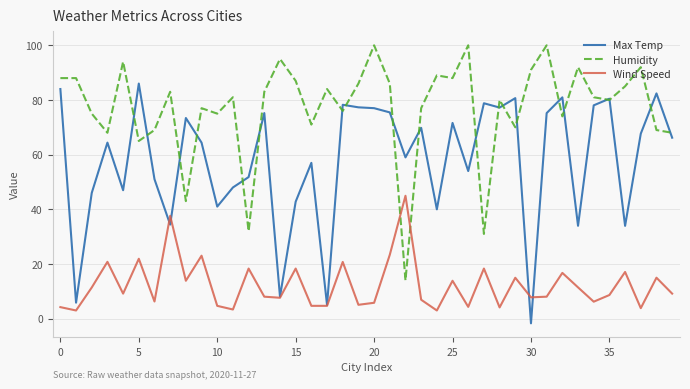

Does the chart have visible grid lines?

Yes